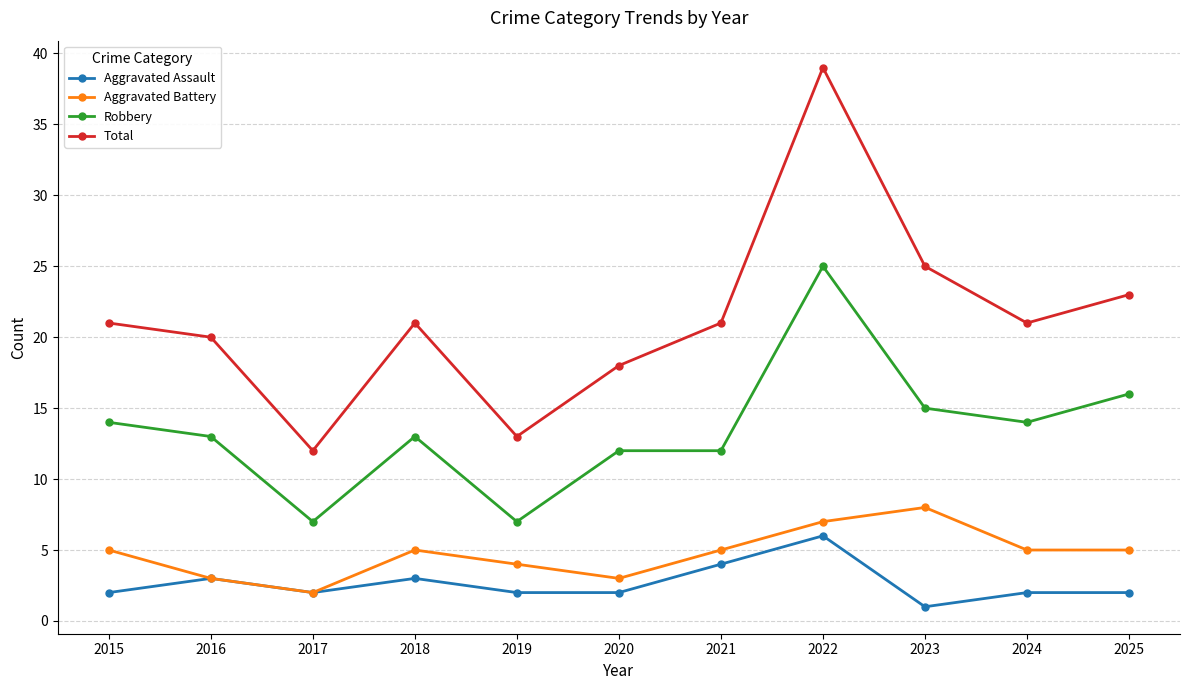

What is the approximate value of Robbery at 2023?

15